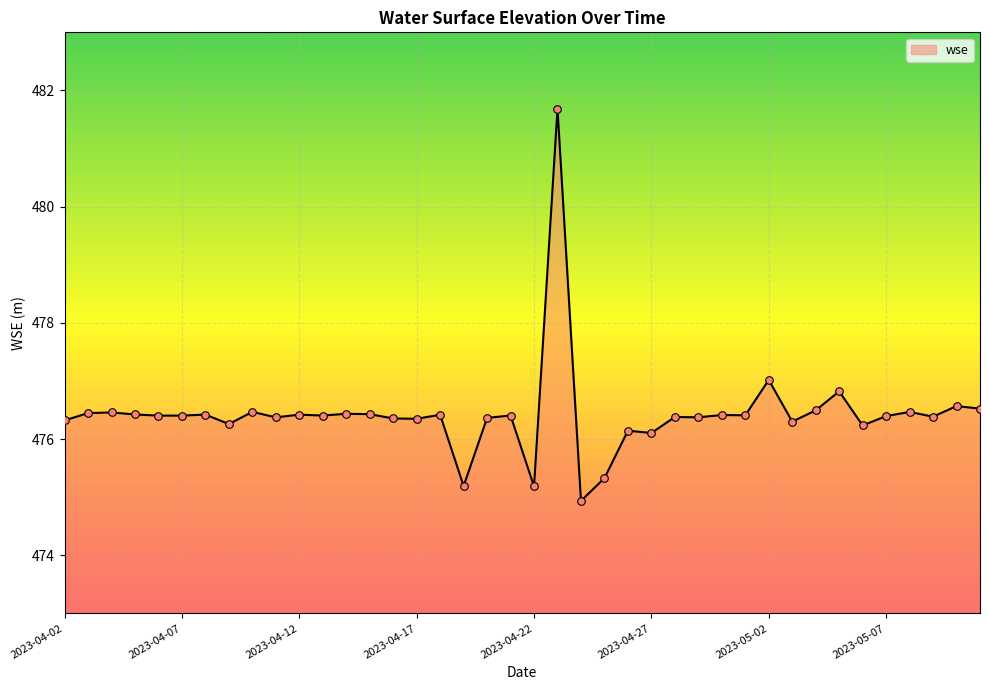

What is the difference between the maximum and minimum values?

6.7